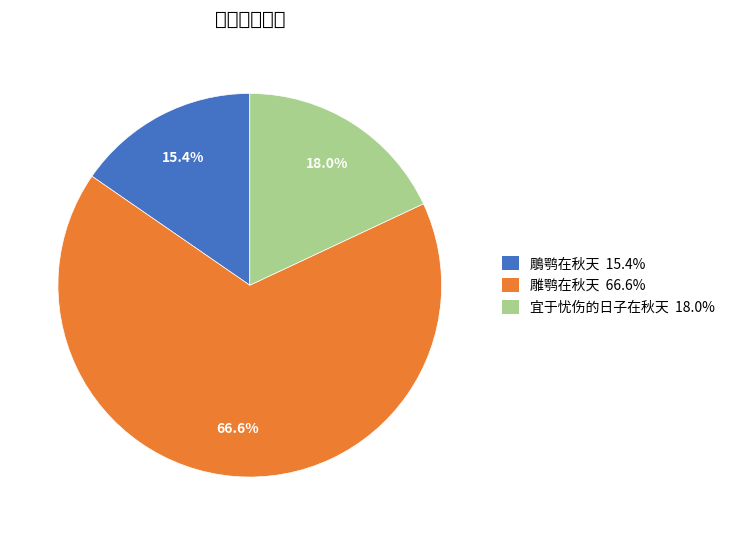

Which has a higher value, 雕鹗在秋天 or 鵰鹗在秋天?

雕鹗在秋天